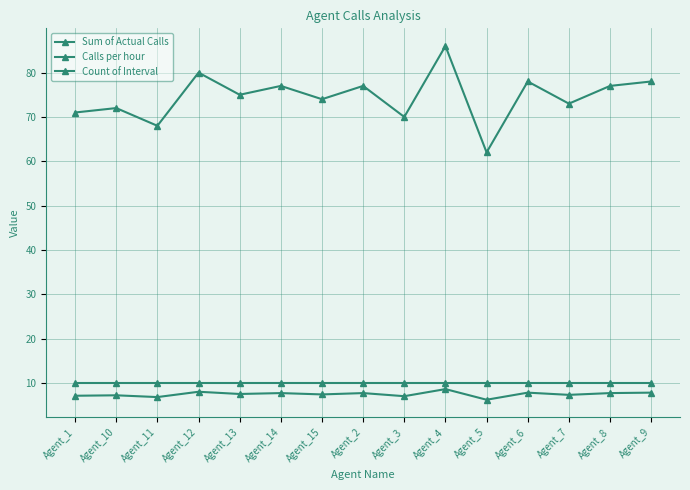

What is the total value across all series at Agent_11?

84.8